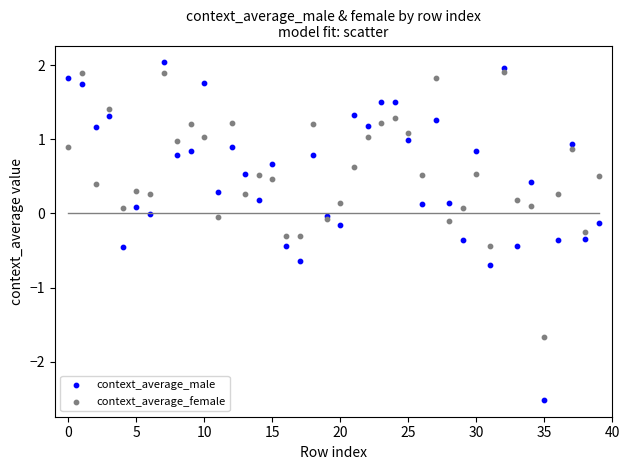

Which series reaches the minimum Y coordinate?

context_average_male